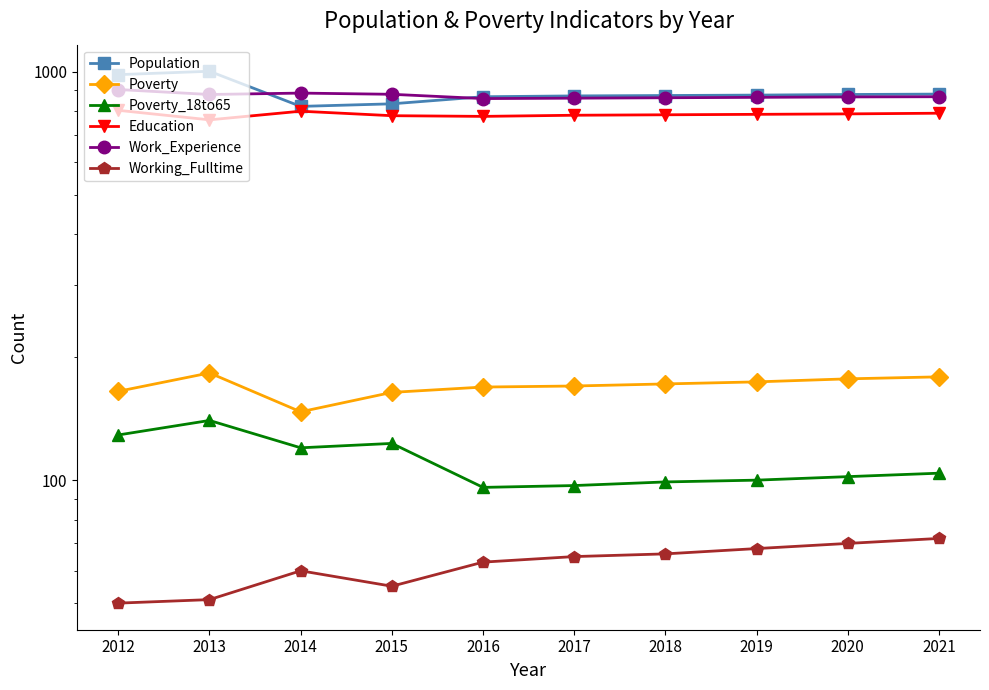

How many interior local peaks does the Work_Experience series have?

1